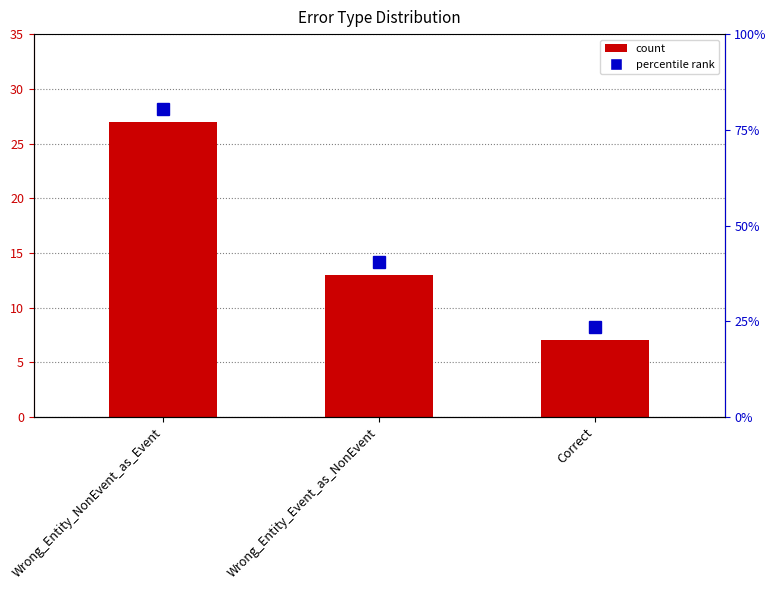

Between Correct and Wrong_Entity_NonEvent_as_Event, which is larger?

Wrong_Entity_NonEvent_as_Event